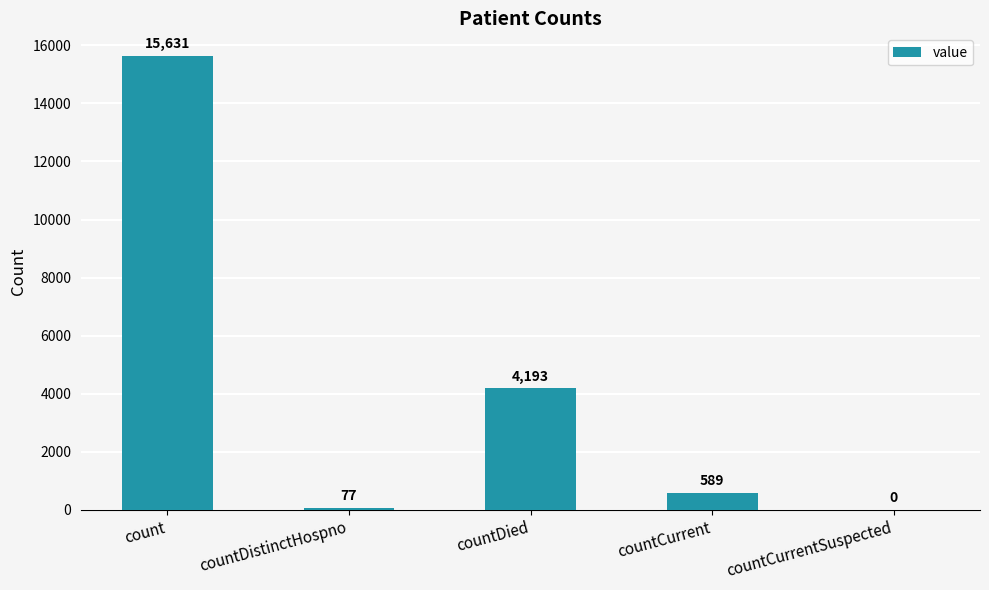

Which has a higher value, countCurrent or countCurrentSuspected?

countCurrent